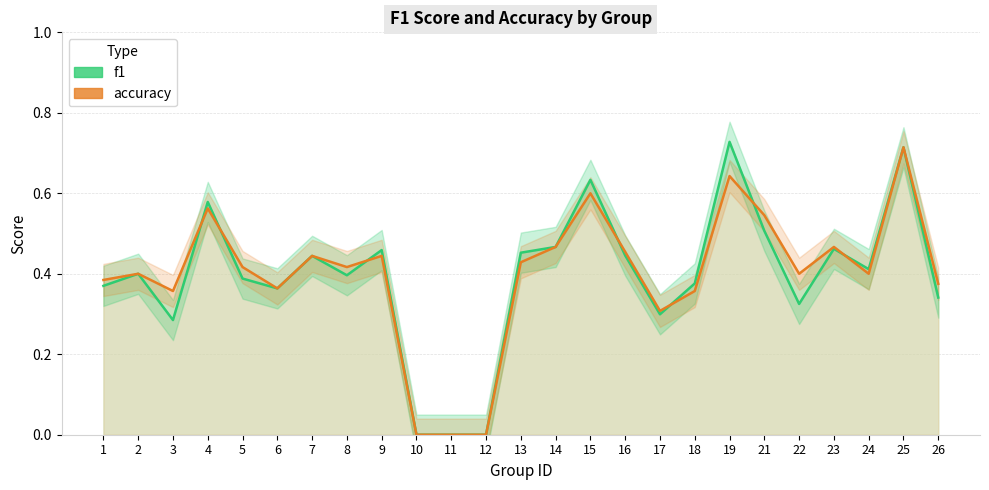

True or false: f1 has more than 0 interior local peaks.

True